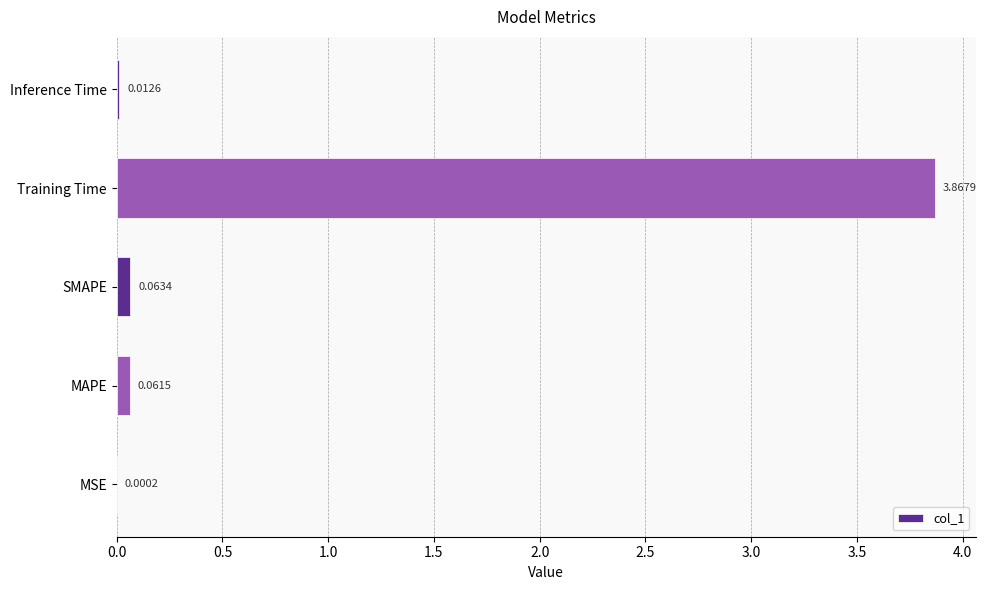

Which has a higher value, Training Time or MSE?

Training Time